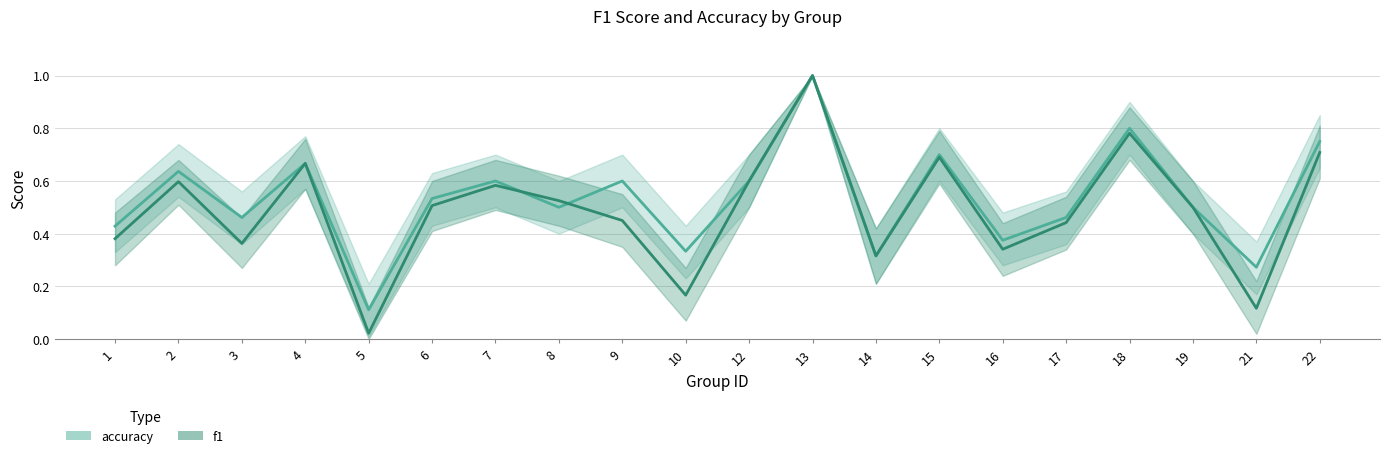

What is the value of the f1 point at the 9th from the left?

0.5